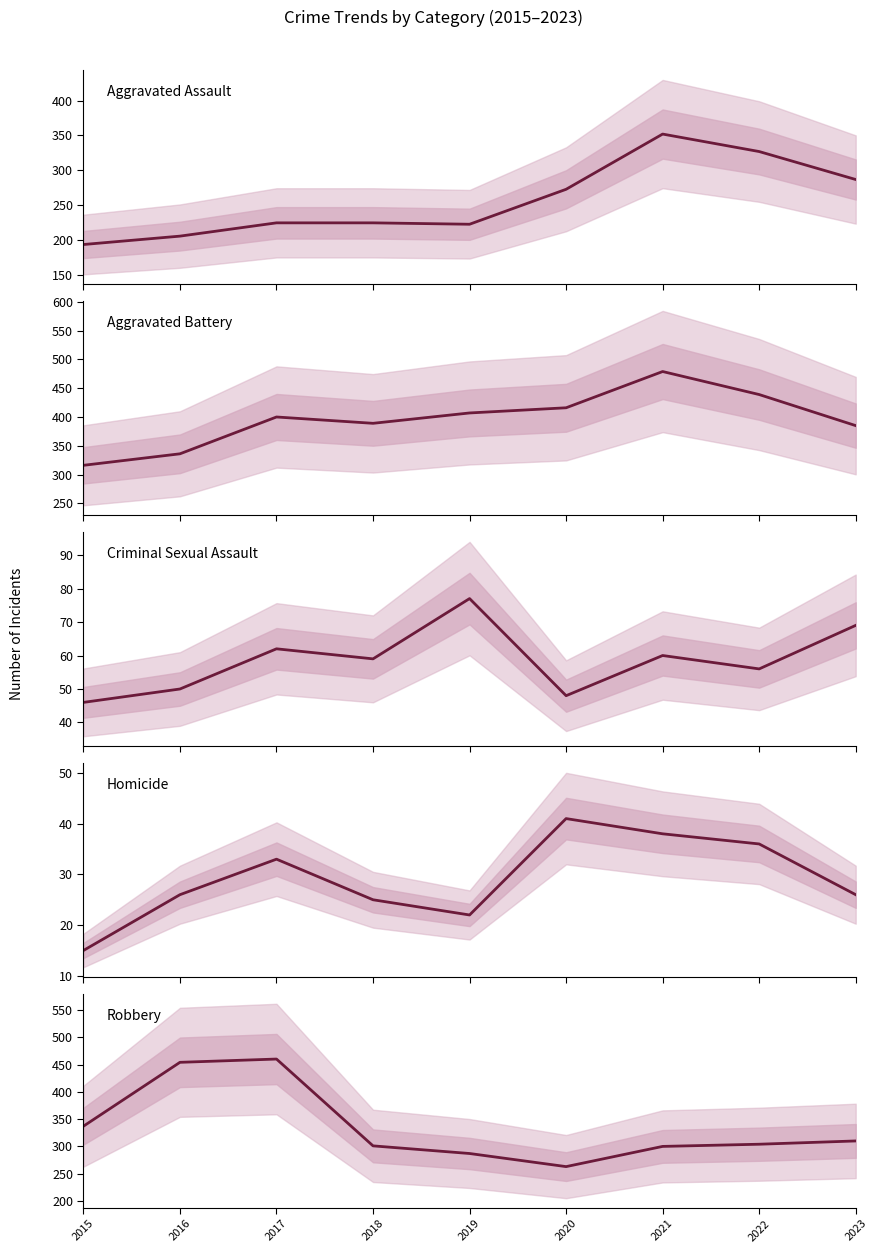

At how many categories does at least one series exceed 375?

8